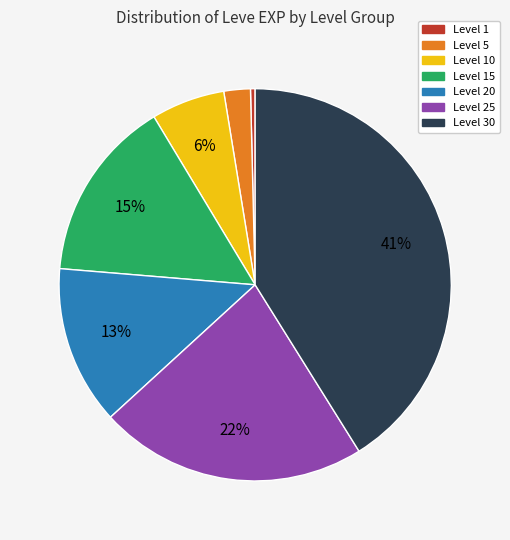

To the nearest percent, what is the average slice percentage?

14%